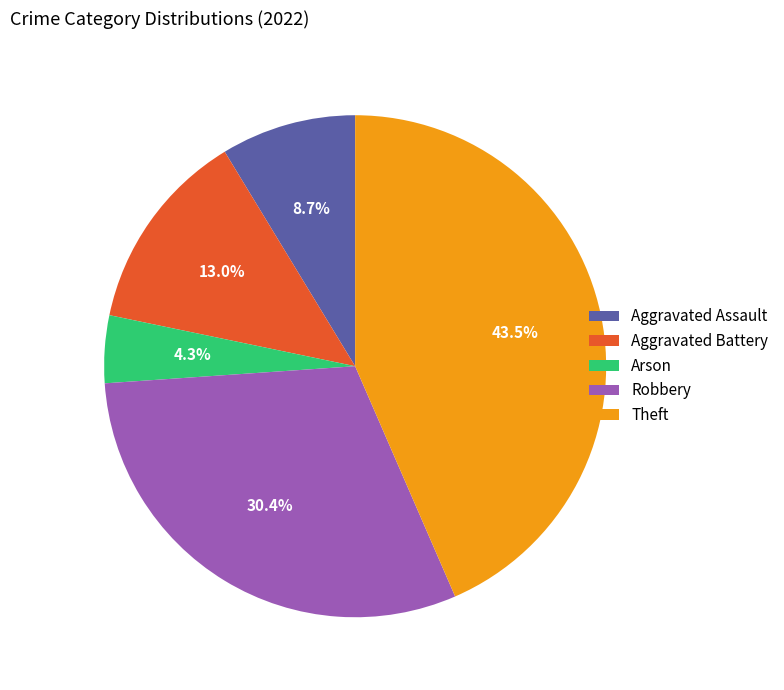

Count the number of slices in the pie.

5